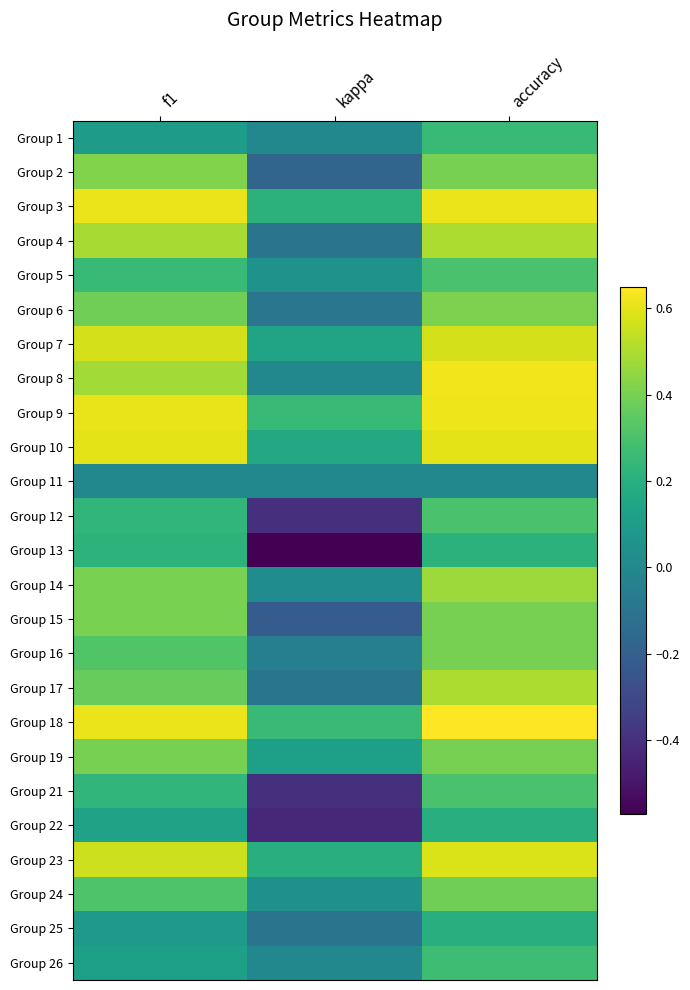

How many data points does each series have?

3